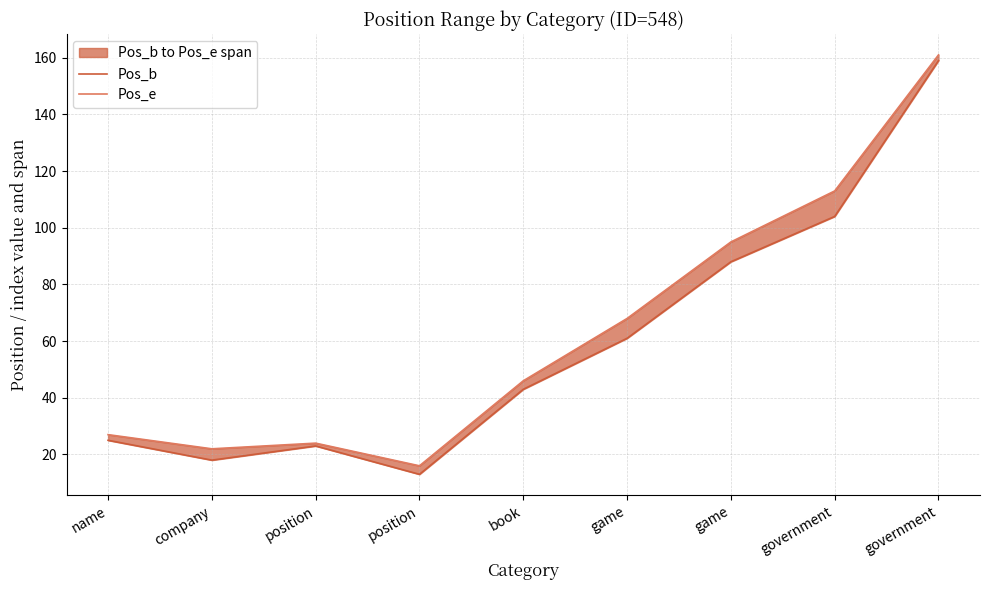

Which series has the widest spread of values?

Pos_b